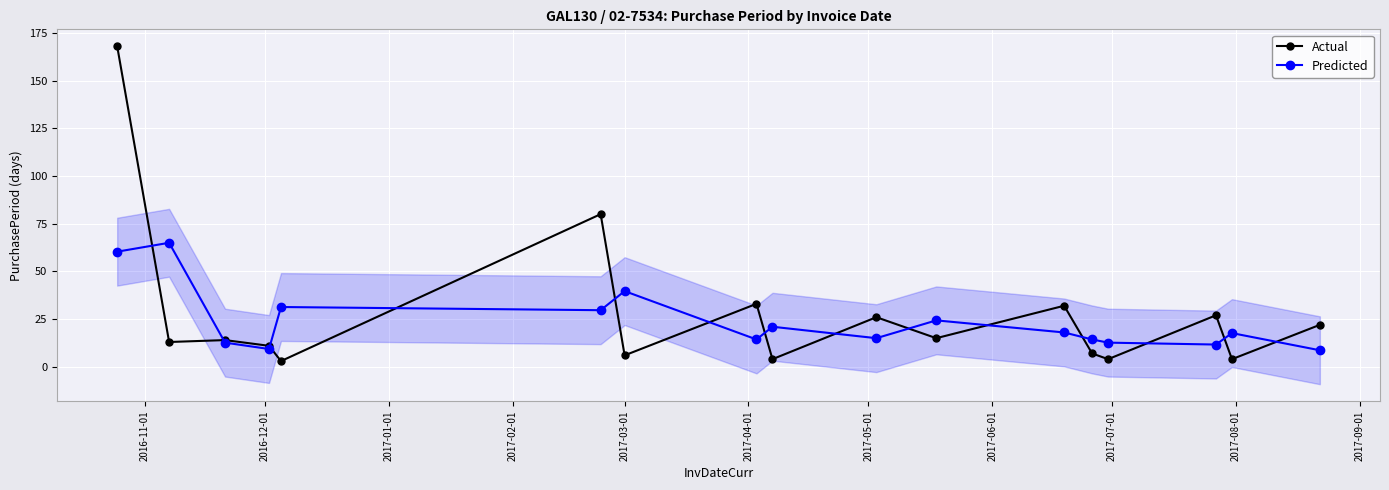

Which series has the largest total across all categories?

Actual